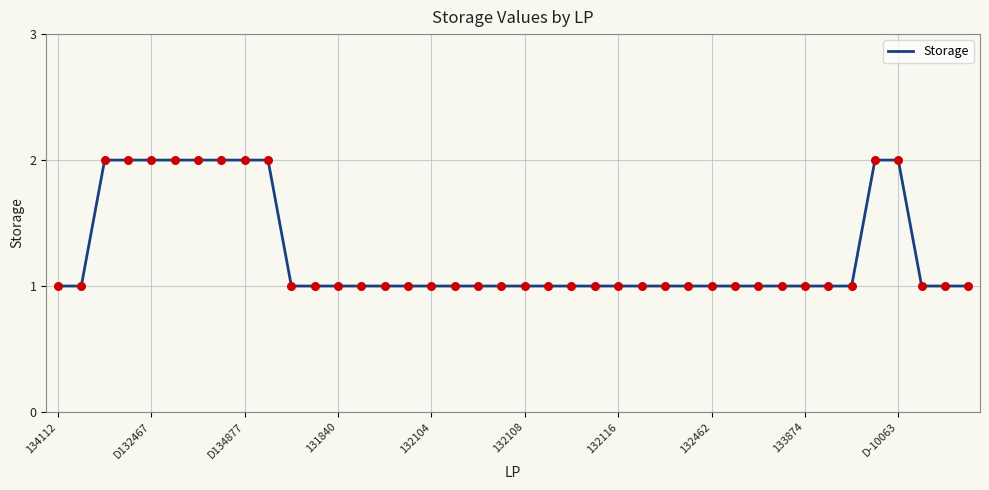

How many lines are shown in the chart?

1